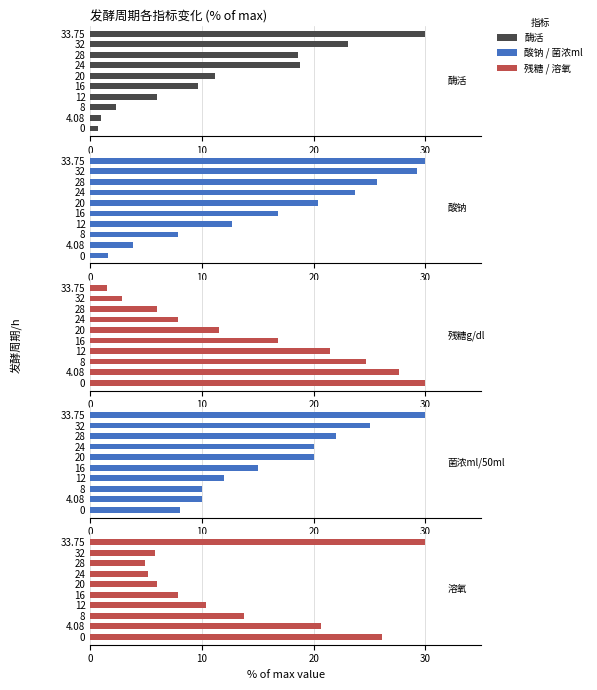

How many bars are there in each group?

5